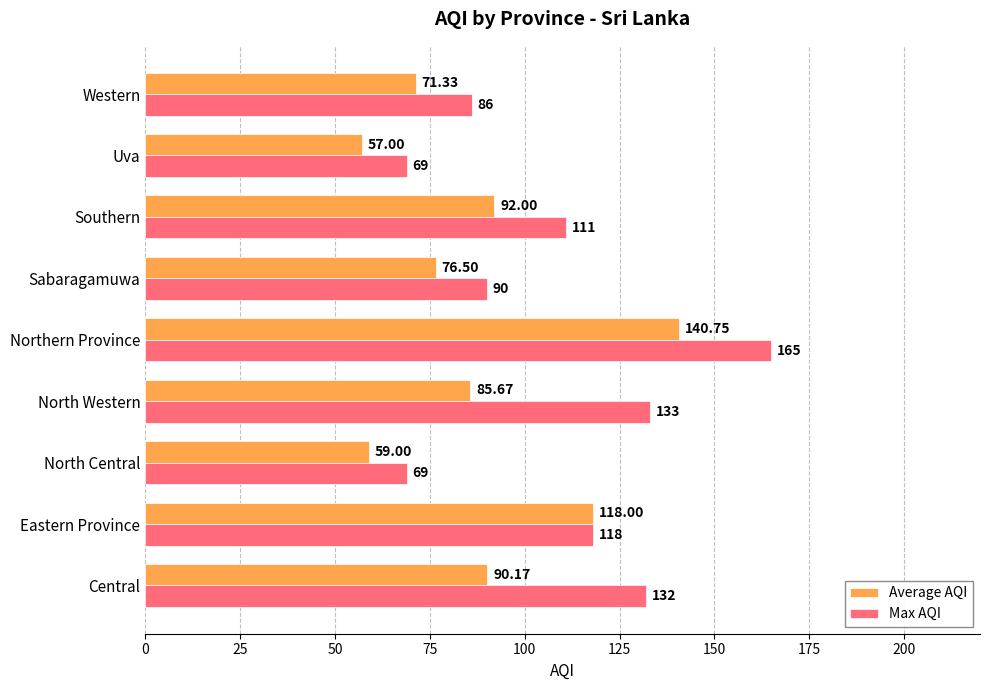

Is the value of Max AQI at North Central greater than the value of Average AQI at North Western?

No